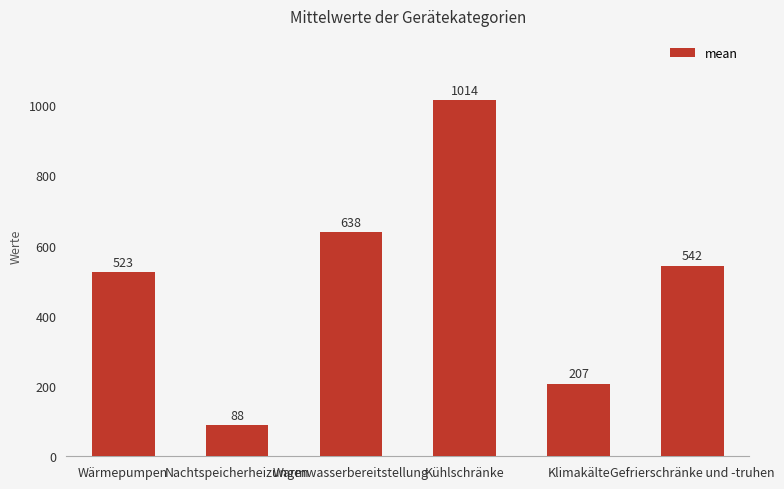

Count the number of values greater than 542.

3